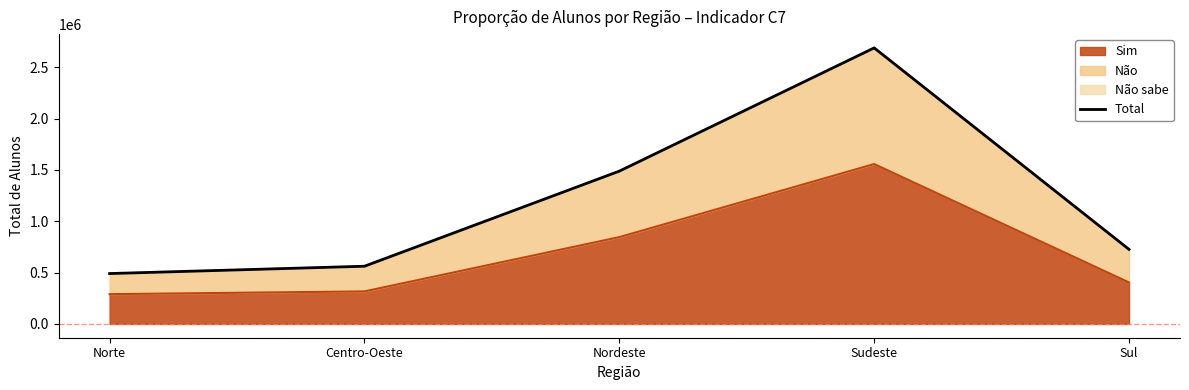

What is the average value?

1191286